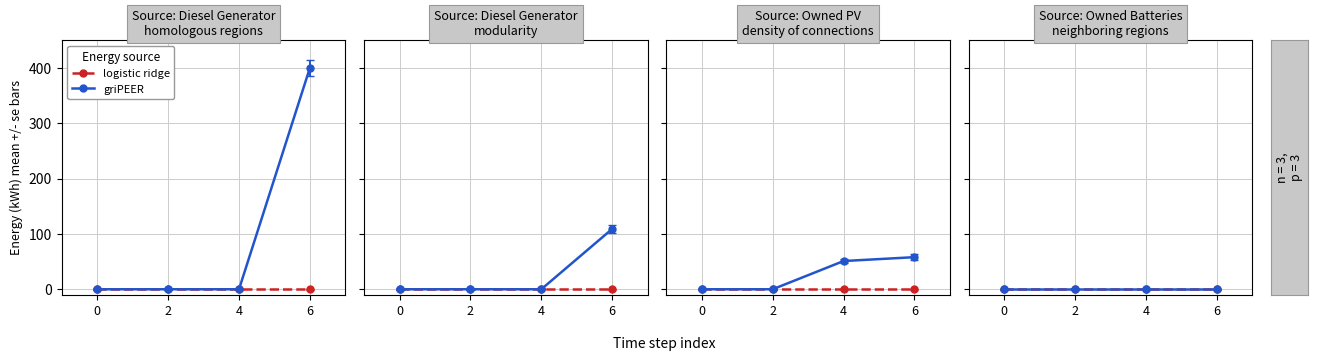

Is the value of Diesel Generator at 6 greater than the value of Owned PV at 0?

Yes